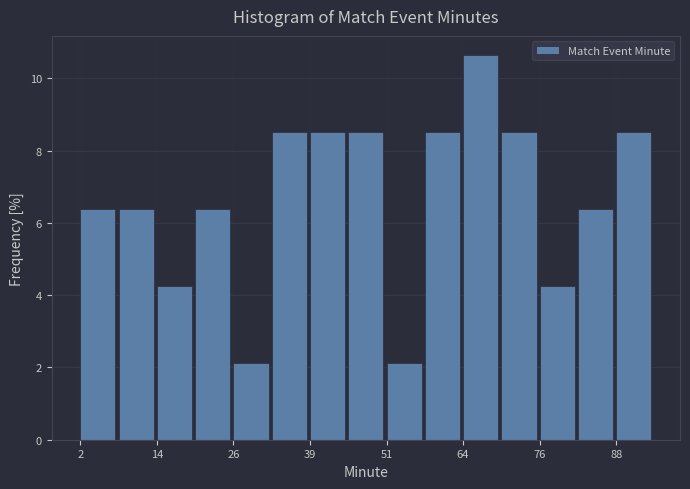

Read against the x-axis, roughly where is the centre of the tallest bar?

66